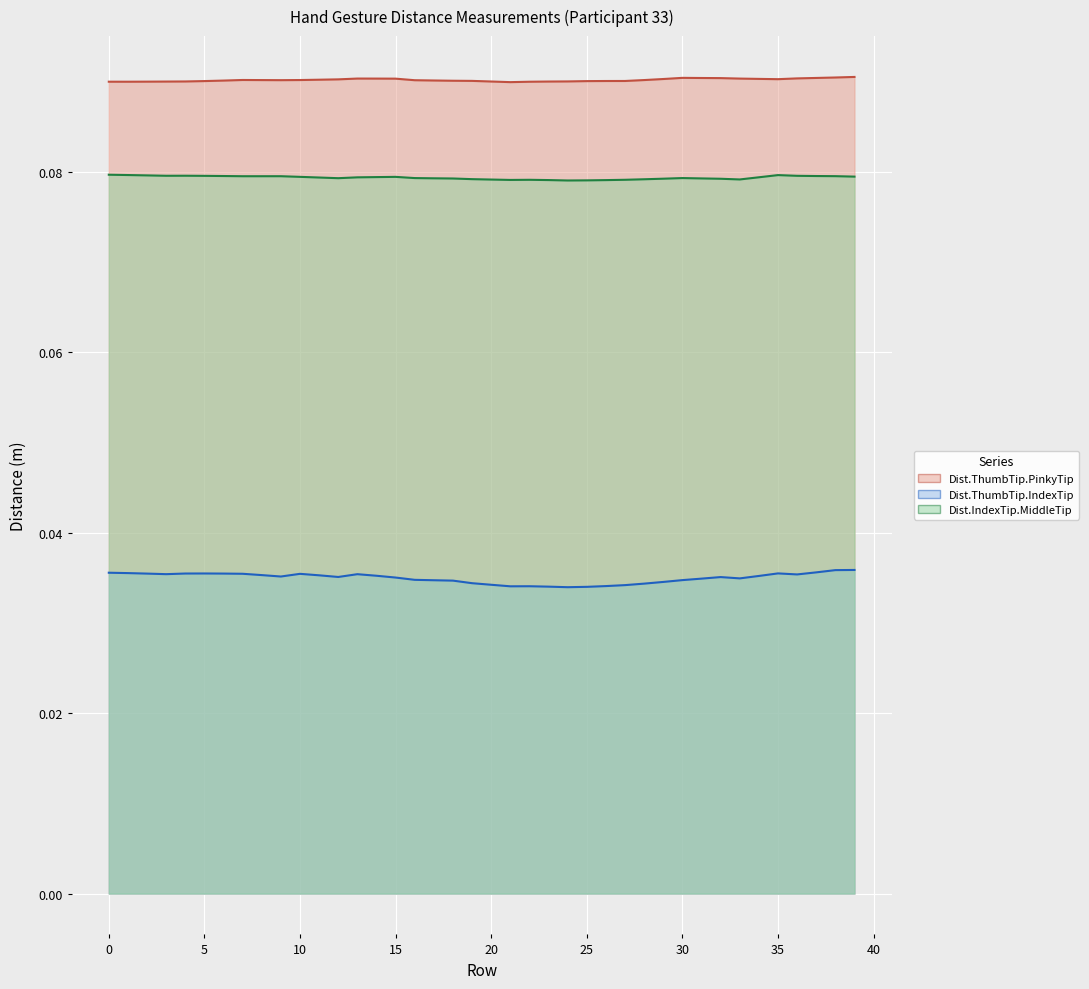

True or false: Dist.ThumbTip.PinkyTip has more than 2 interior local peaks.

True